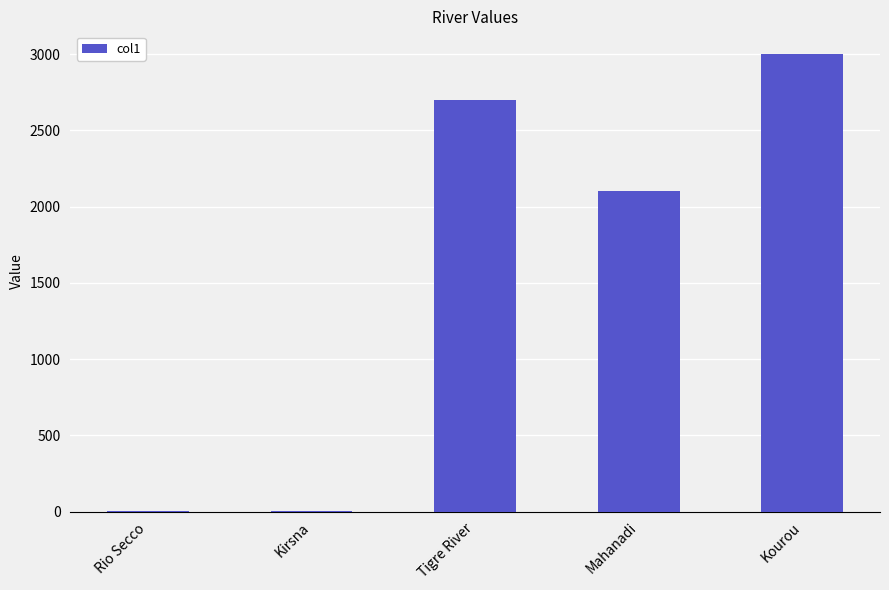

The chart shows a value of 2.0 at Rio Secco. True or false?

True